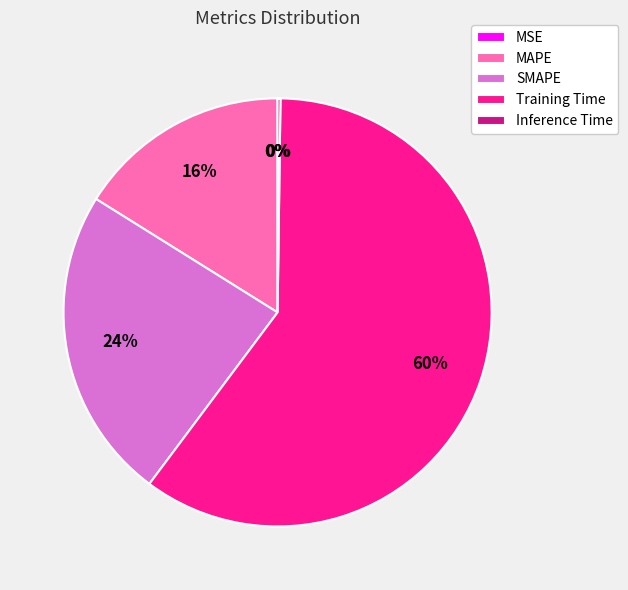

The MAPE slice represents 23% of the pie. True or false?

False